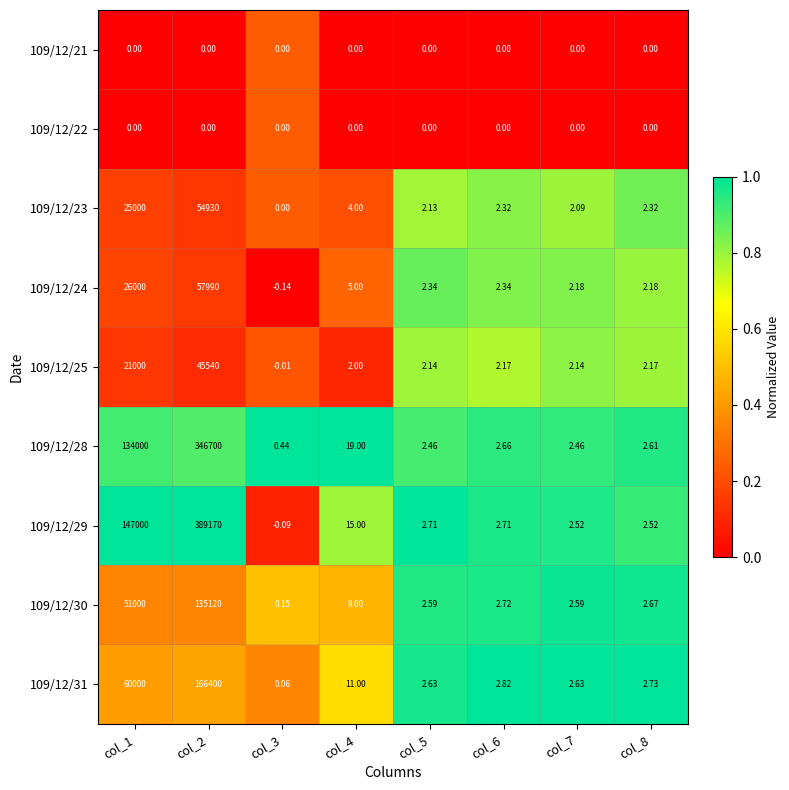

Which series changed the most between col_4 and col_8?

109/12/28